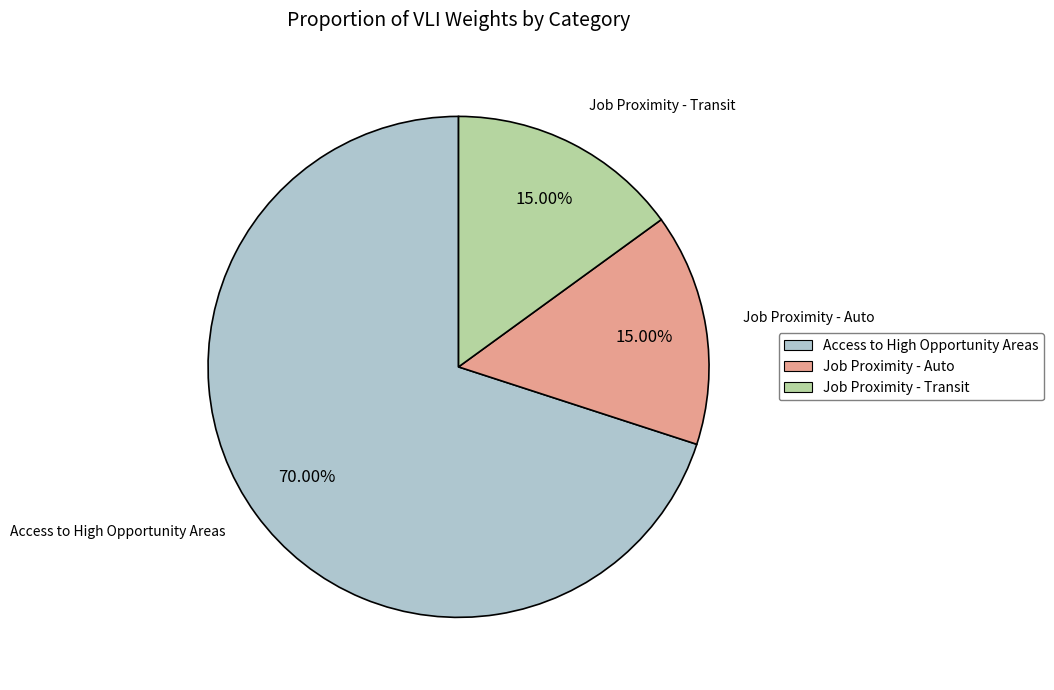

Is there a majority slice in this chart?

Yes